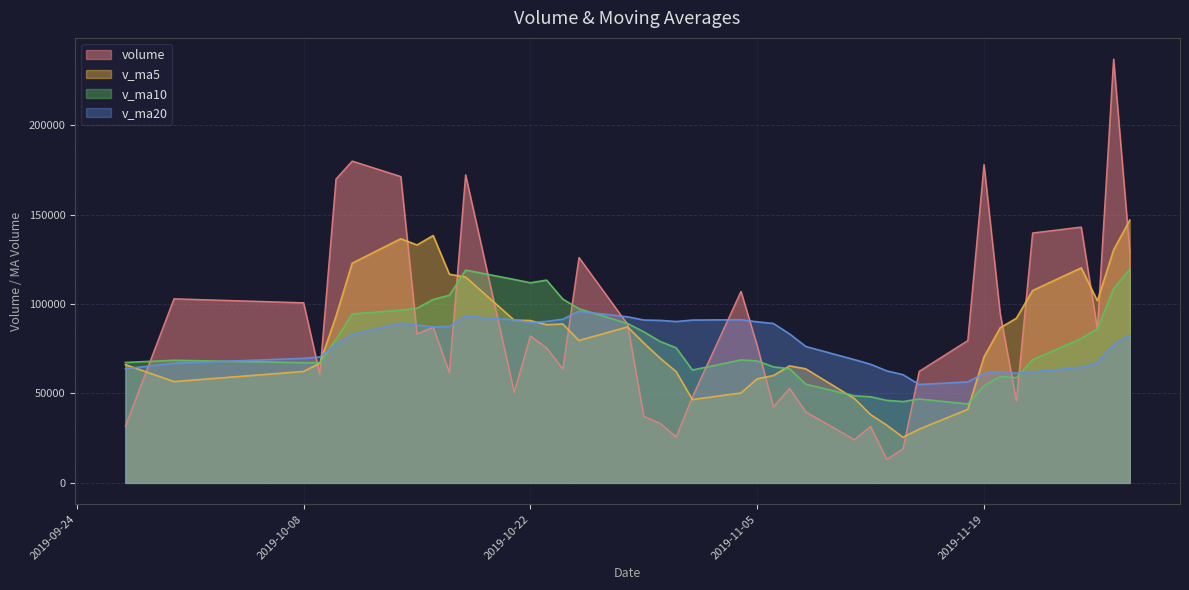

What is the difference between the highest and lowest values at 2019-11-19?

123680.7